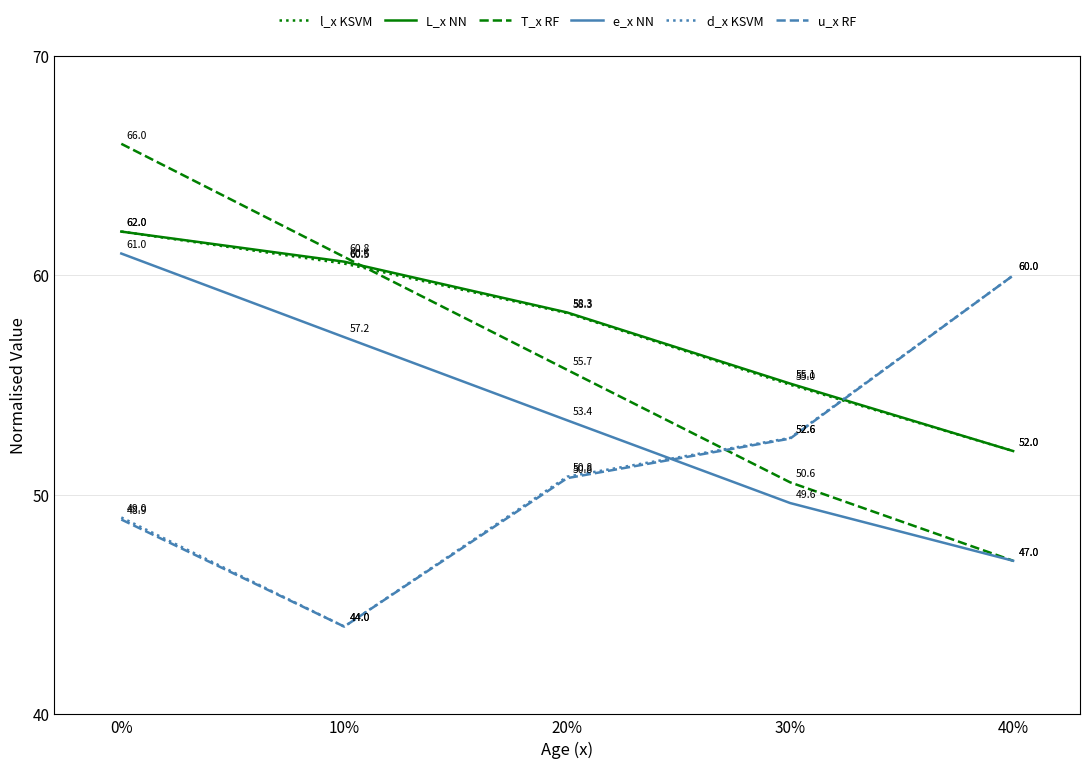

Is this an area chart (filled region under the line)?

No